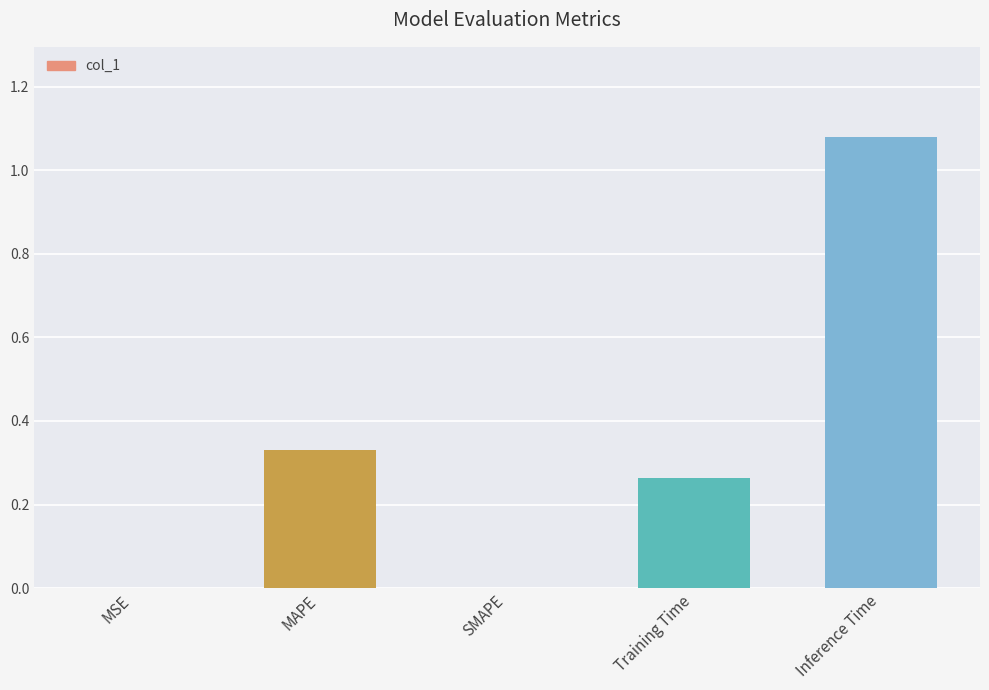

The value at SMAPE is -0.5. True or false?

False